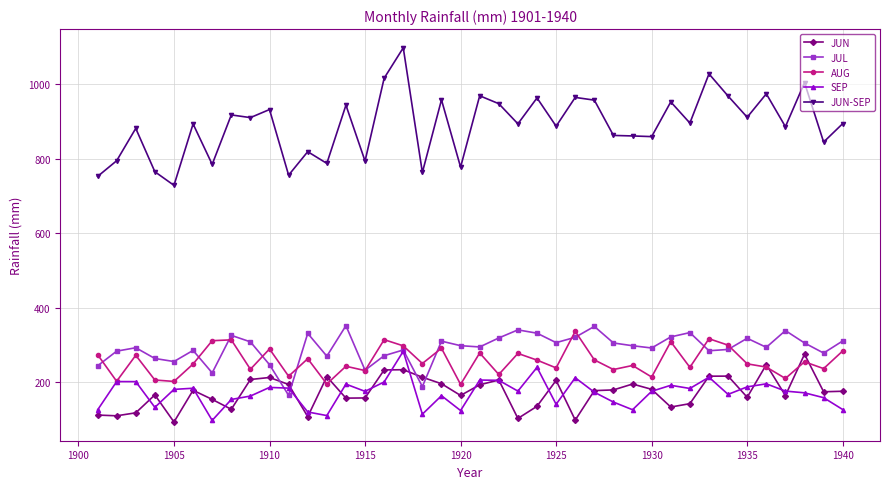

In JUL, how many points are higher than both neighbors (excluding endpoints)?

12